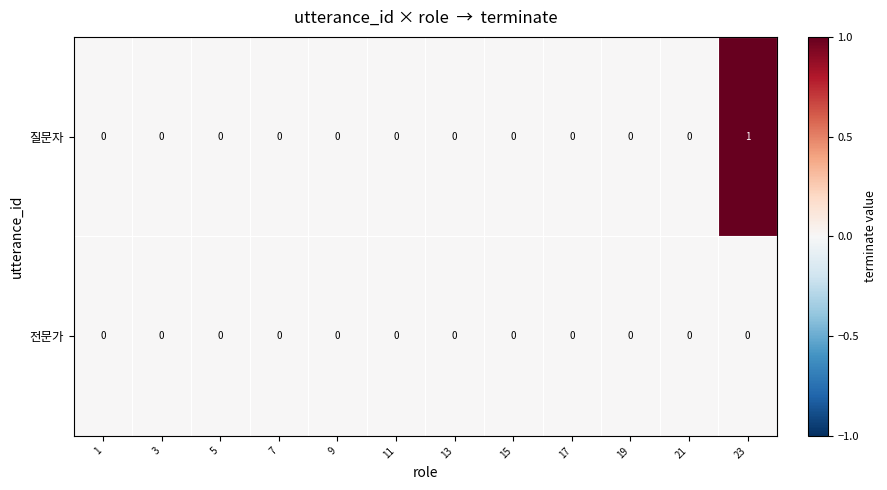

How many values in the 질문자 series exceed 0?

1